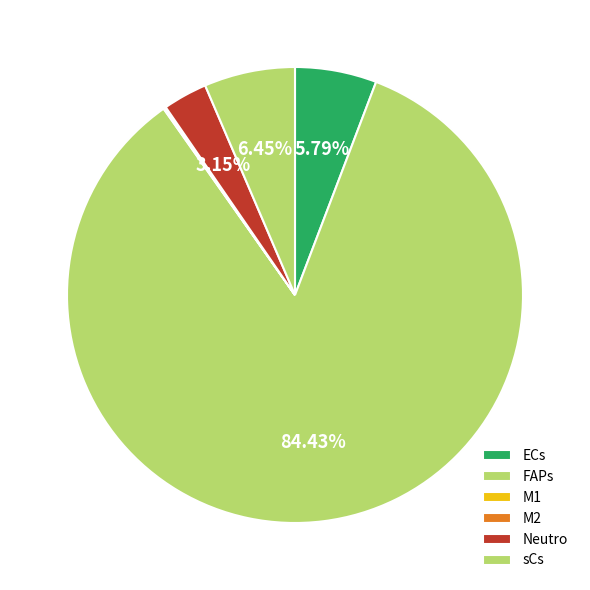

Which slice is the smallest?

M1